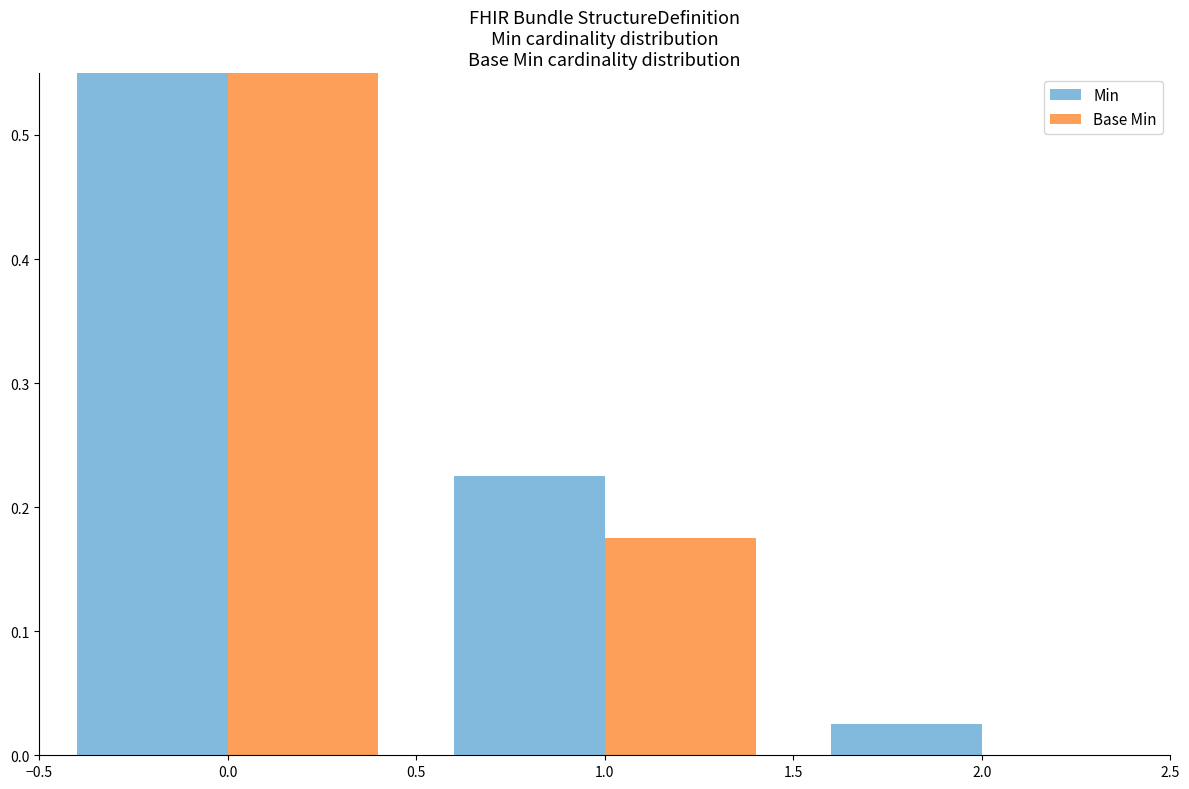

What are all the series names shown in the legend?

Min, Base Min